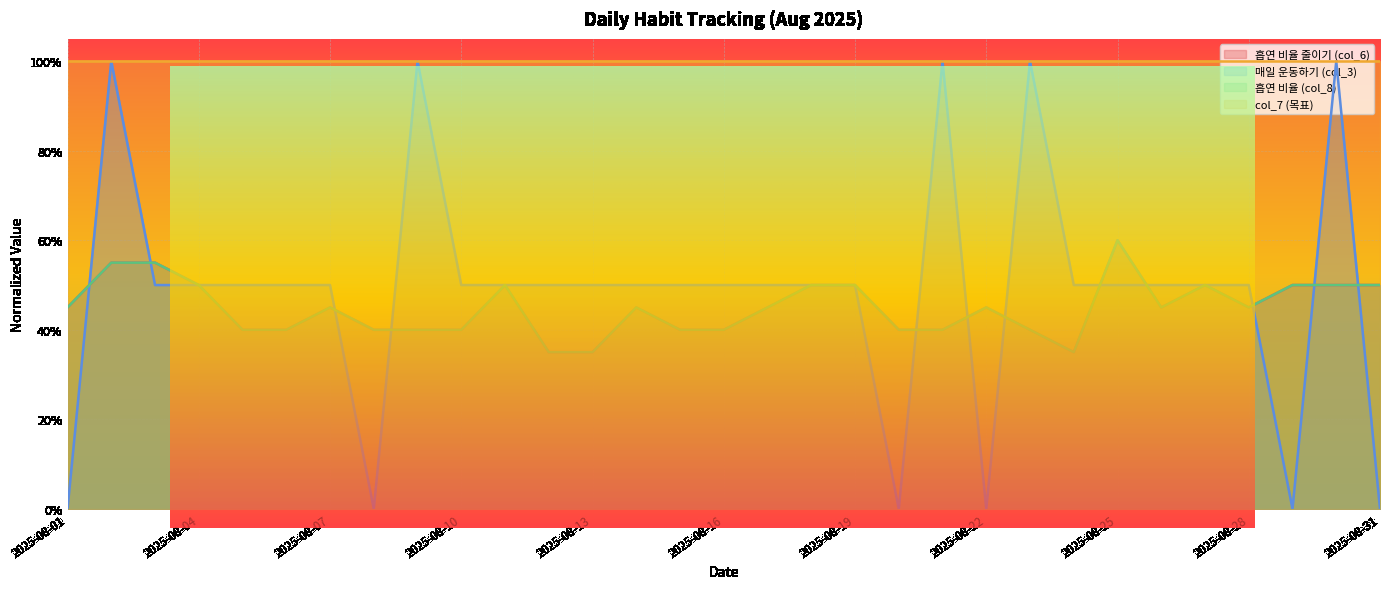

True or false: 흡연 비율 (col_8) has more than 0 interior local peaks.

True